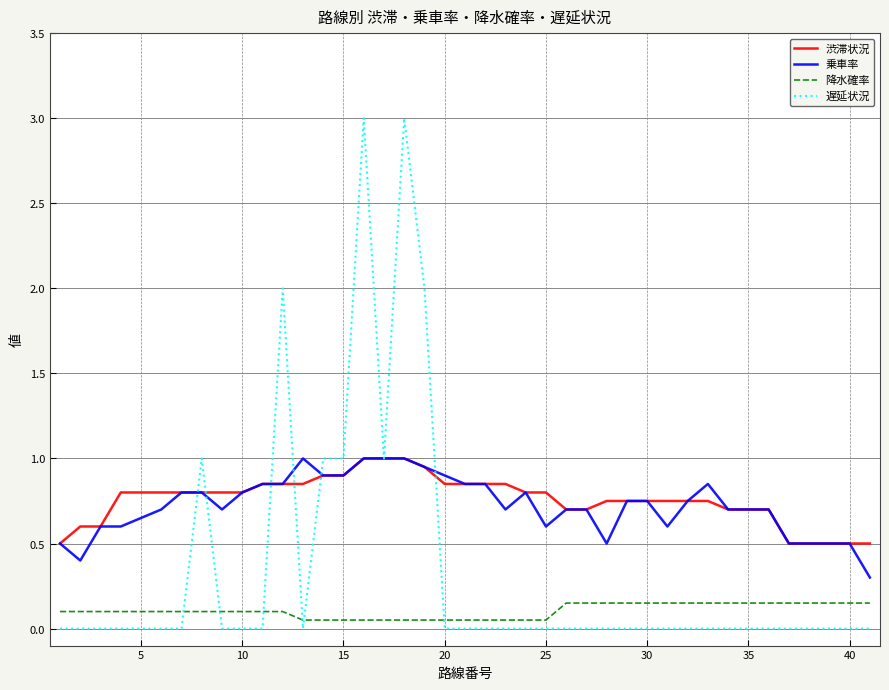

Which series has the widest spread of values?

遅延状況